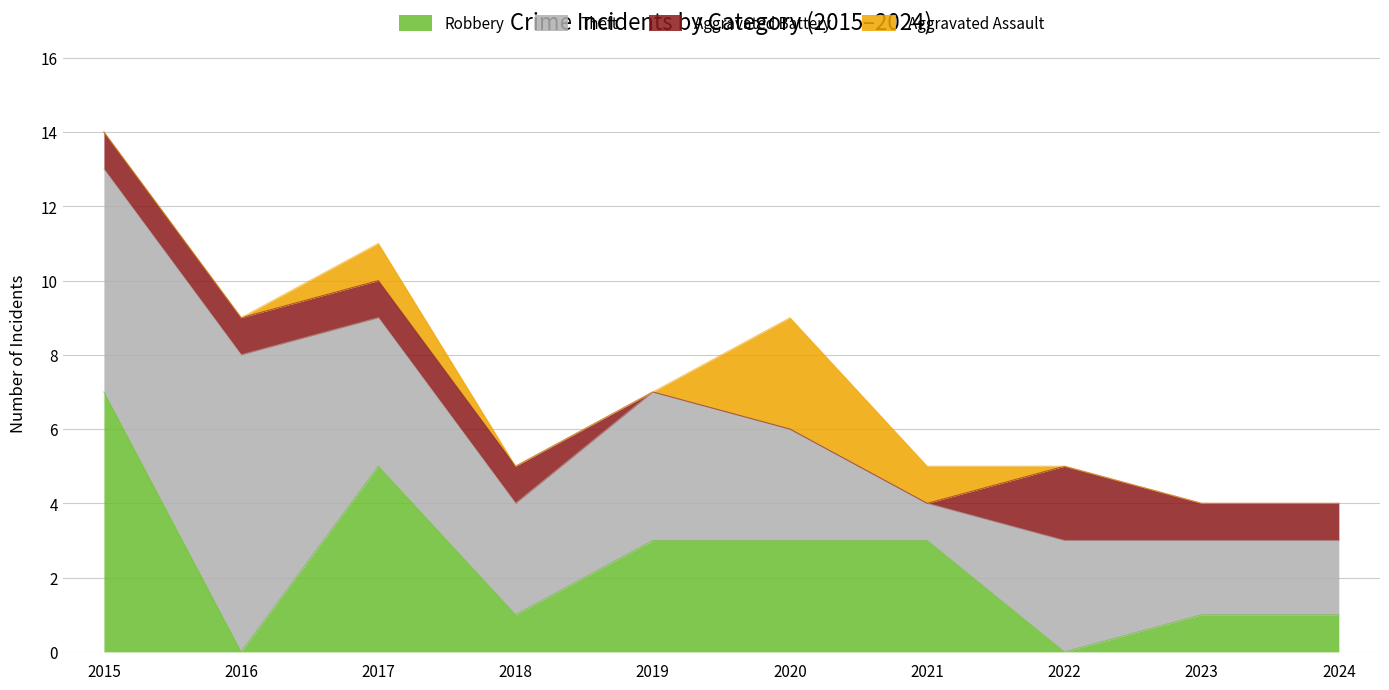

How many values in the Robbery series are below 3?

5